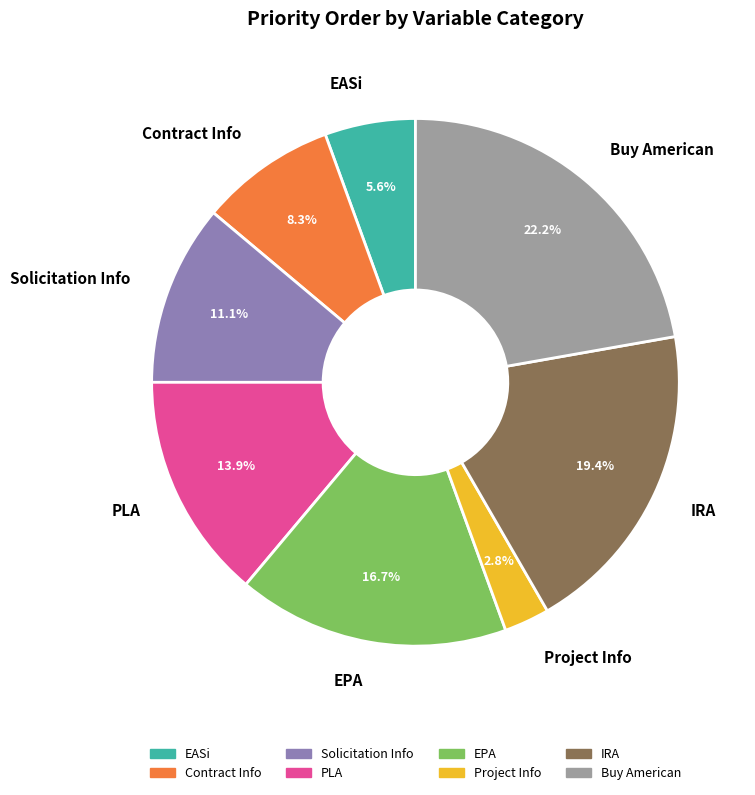

True or false: IRA accounts for 19% of the total.

True